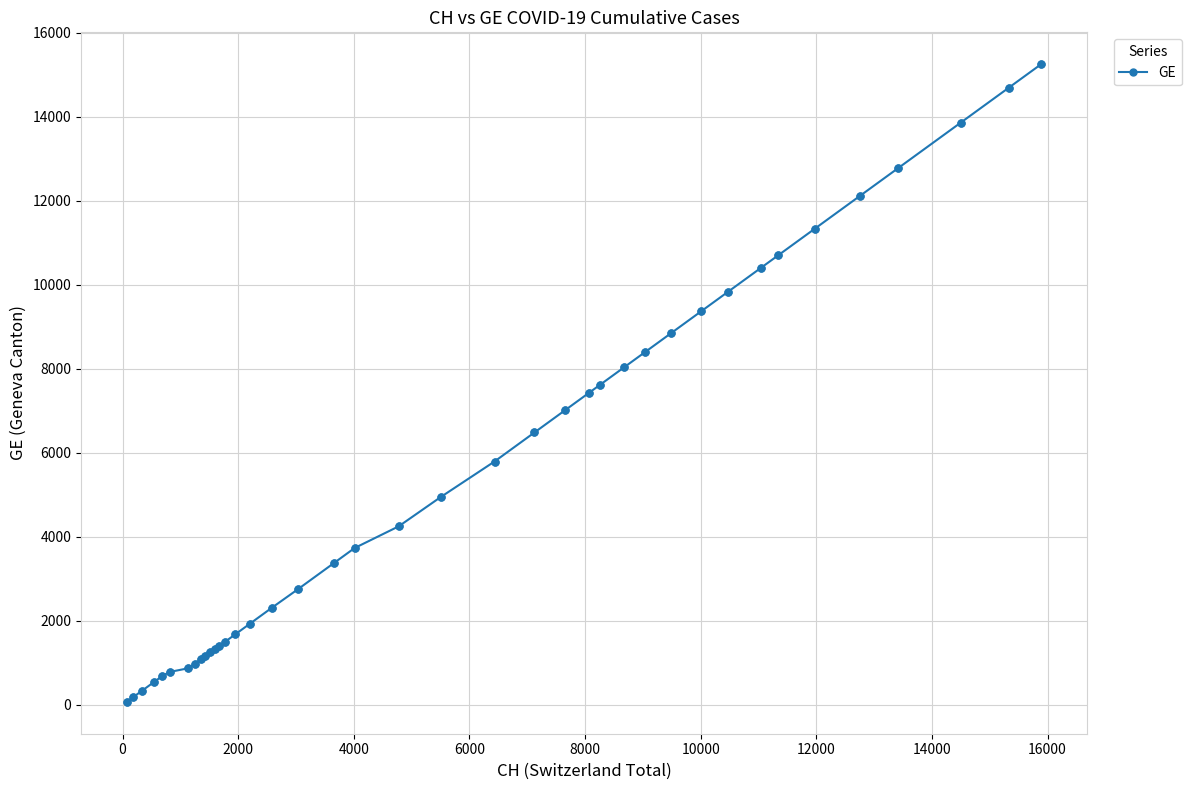

What is the average value?

5425